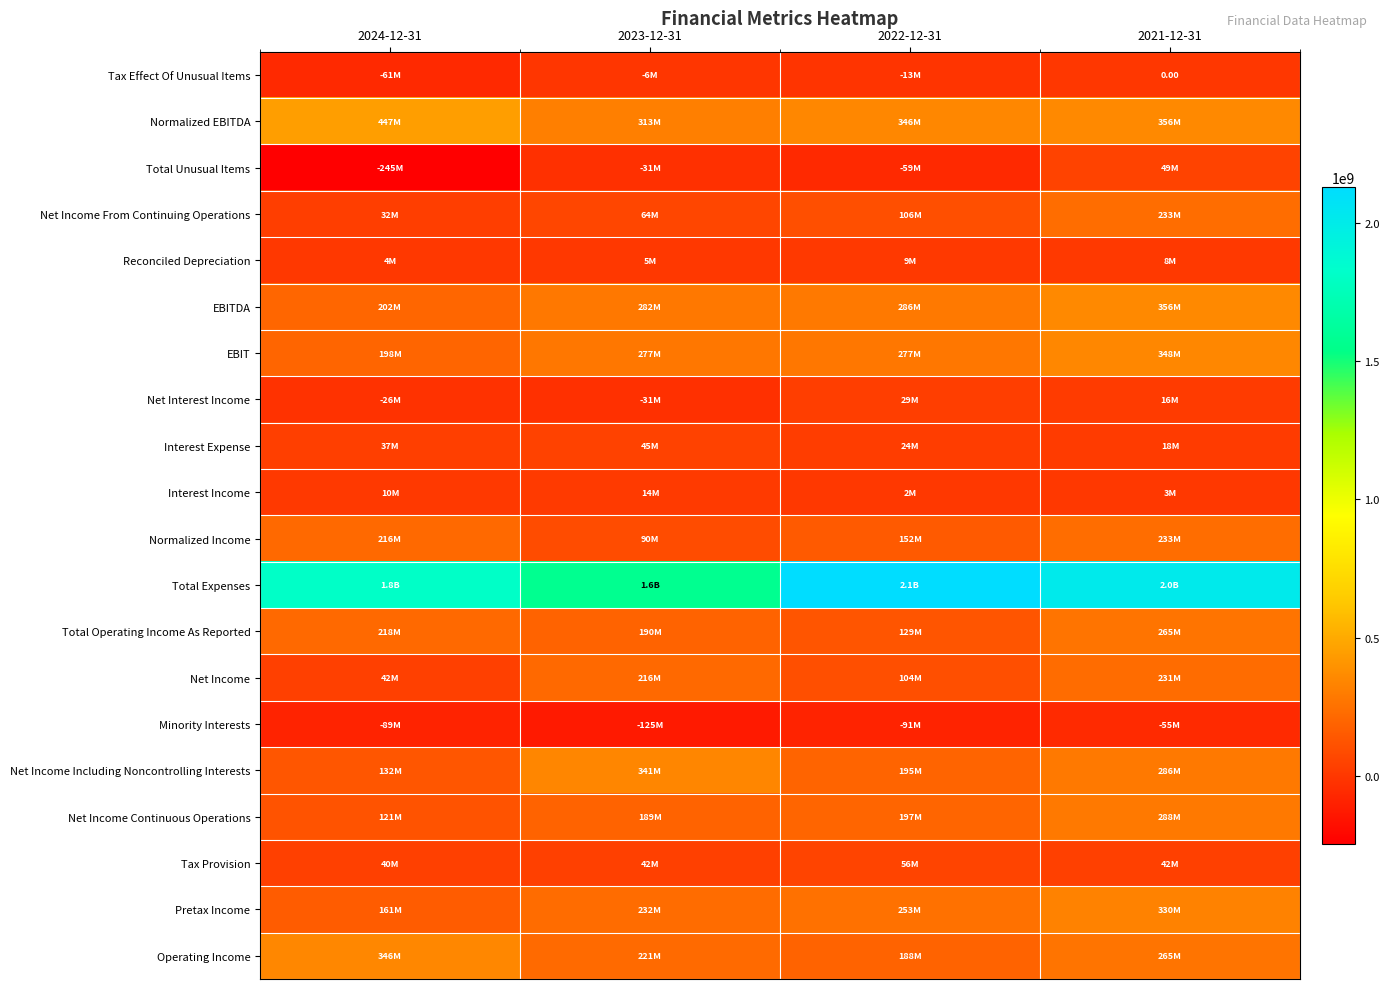

The Tax Provision series shows 17311765.3 at 2024-12-31. True or false?

False